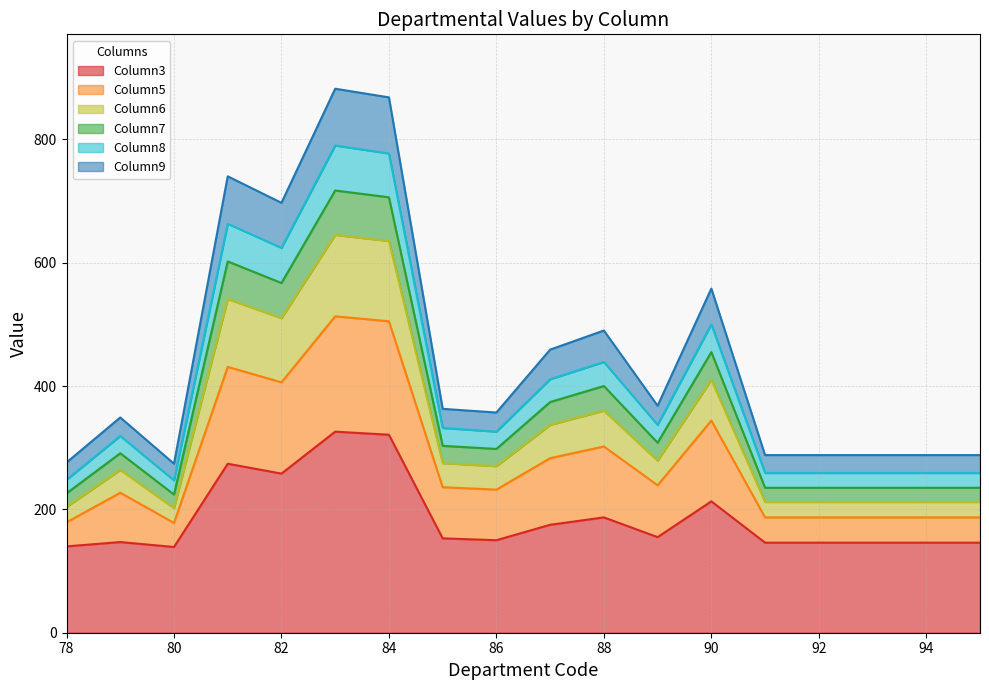

Does the chart display data point markers on the line(s)?

No